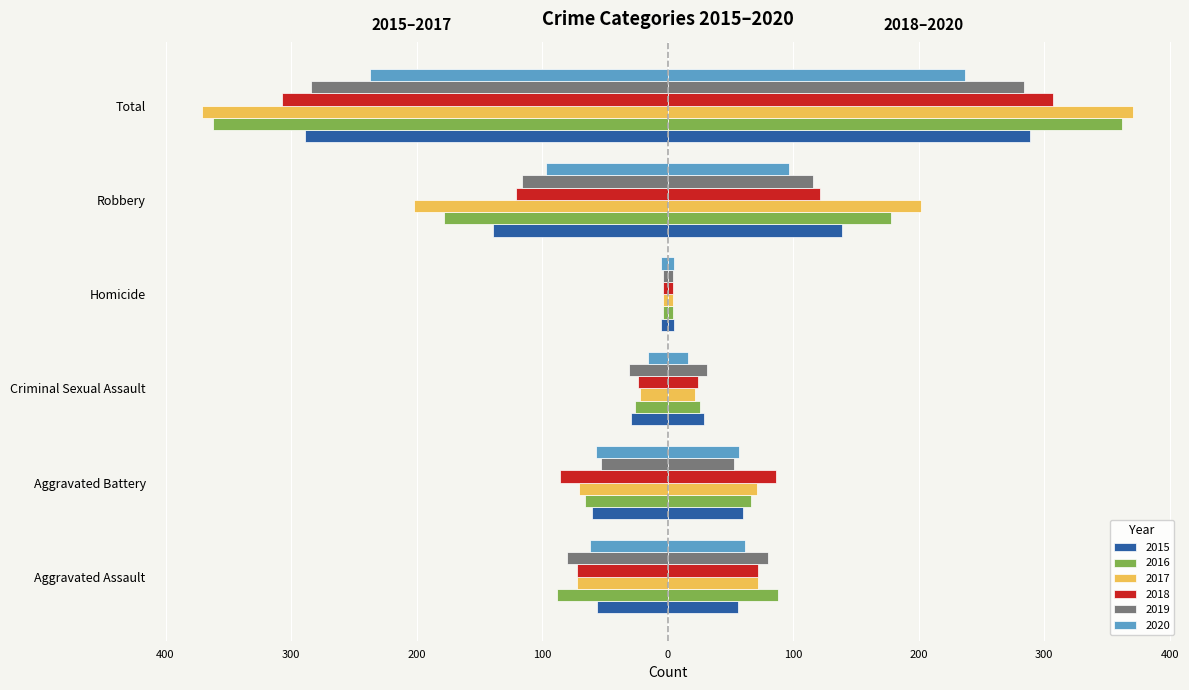

What is the sum of the 2015 values at Aggravated Assault and Aggravated Battery?

116